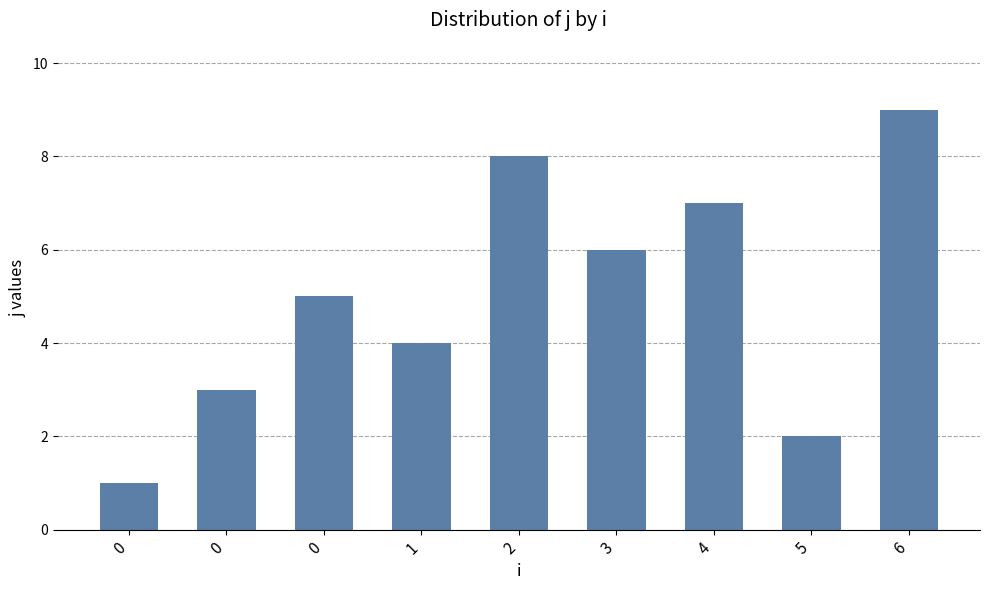

How many bars are there in total?

9